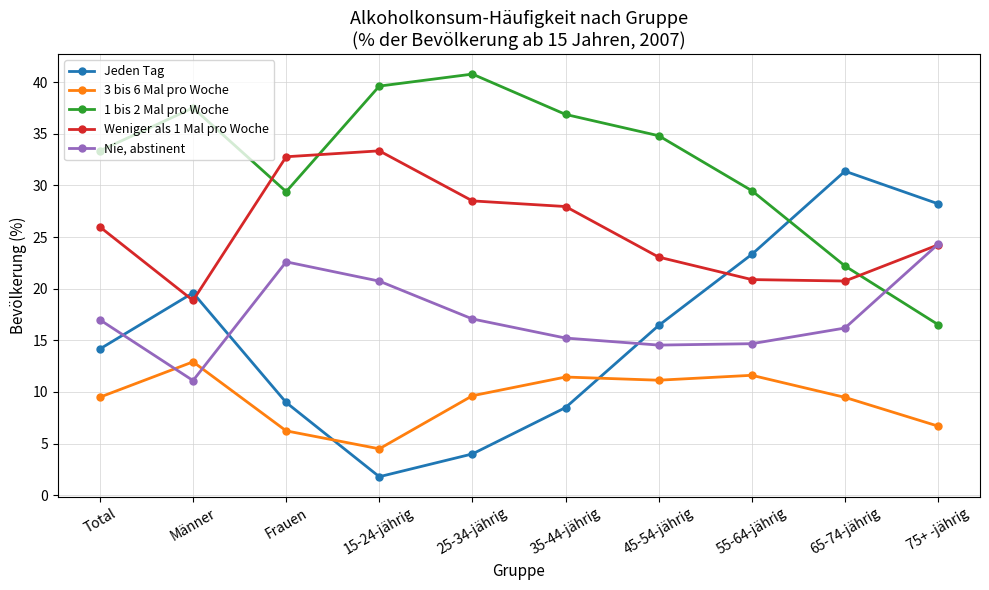

True or false: Nie, abstinent has a value of 6.2 at 55-64-jährig.

False